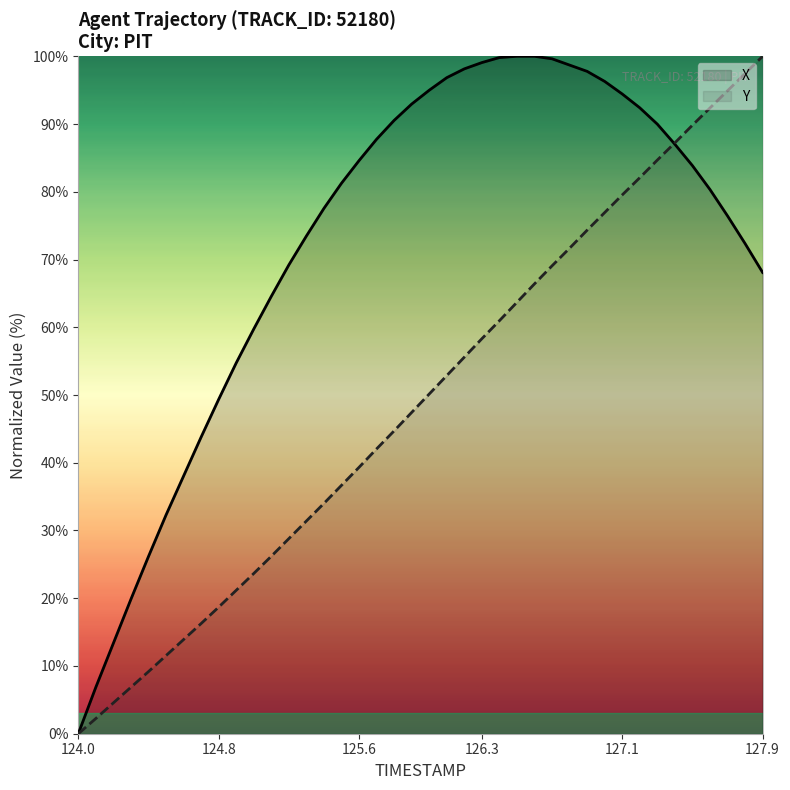

At which label does Y reach its minimum?

124.0